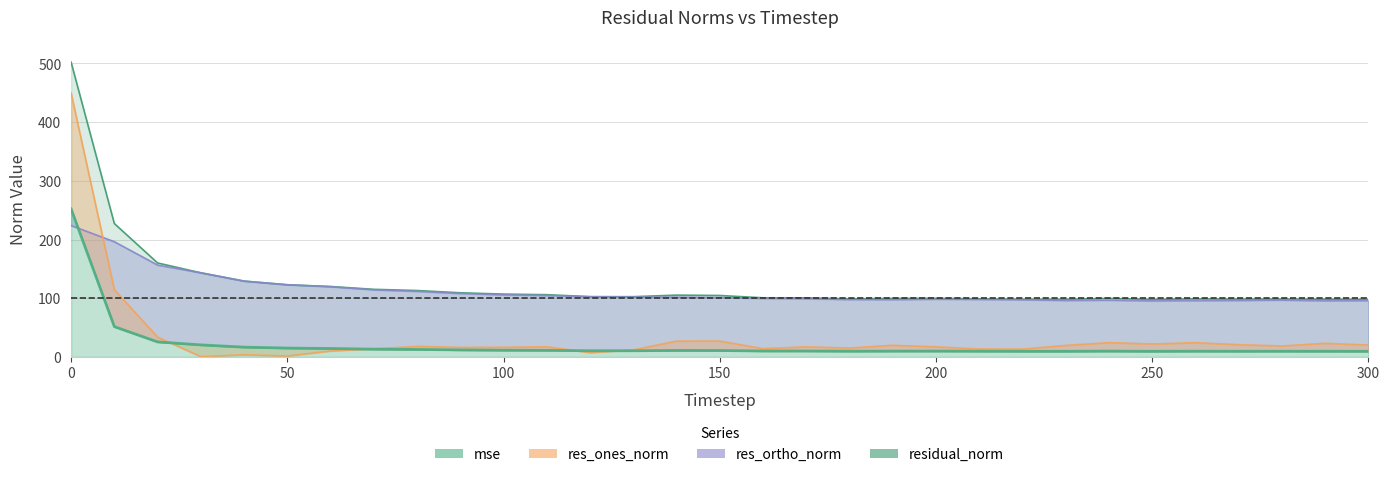

What is the value of the residual_norm point at the 9th from the left?

113.1